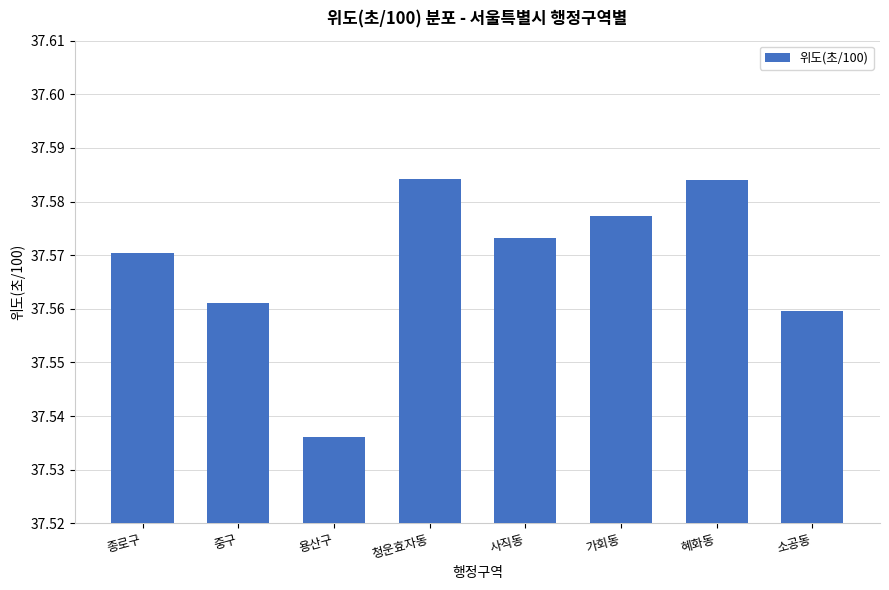

Count the values in the range 37 to 38.

8